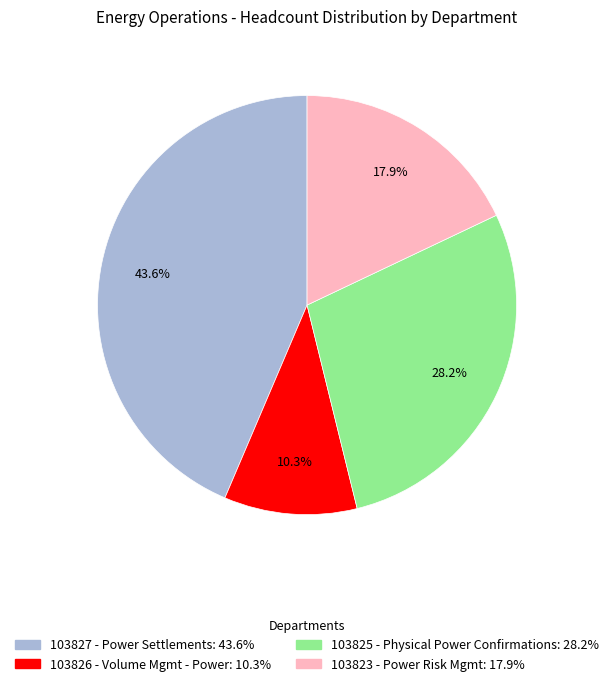

To the nearest percent, what is the combined percentage of 103825 - Physical Power Confirmations and 103826 - Volume Mgmt - Power?

38%